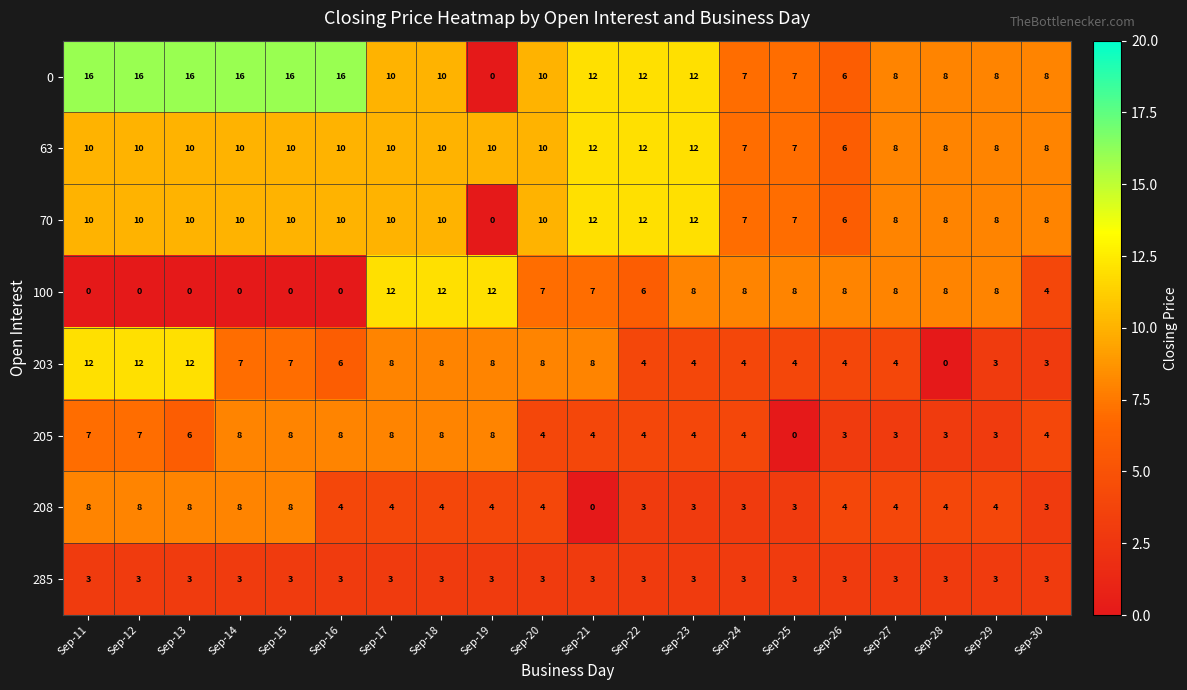

What is the sum of all 208 values?

91